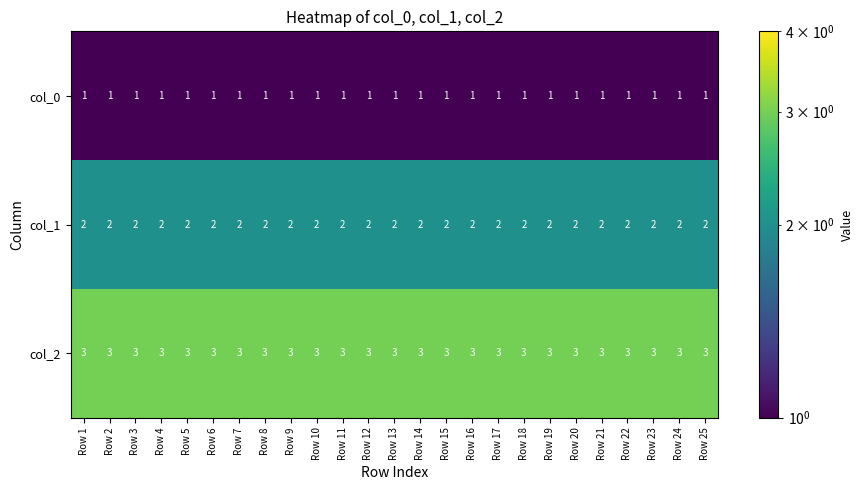

List the series in order of their peak value, lowest first.

col_0, col_1, col_2